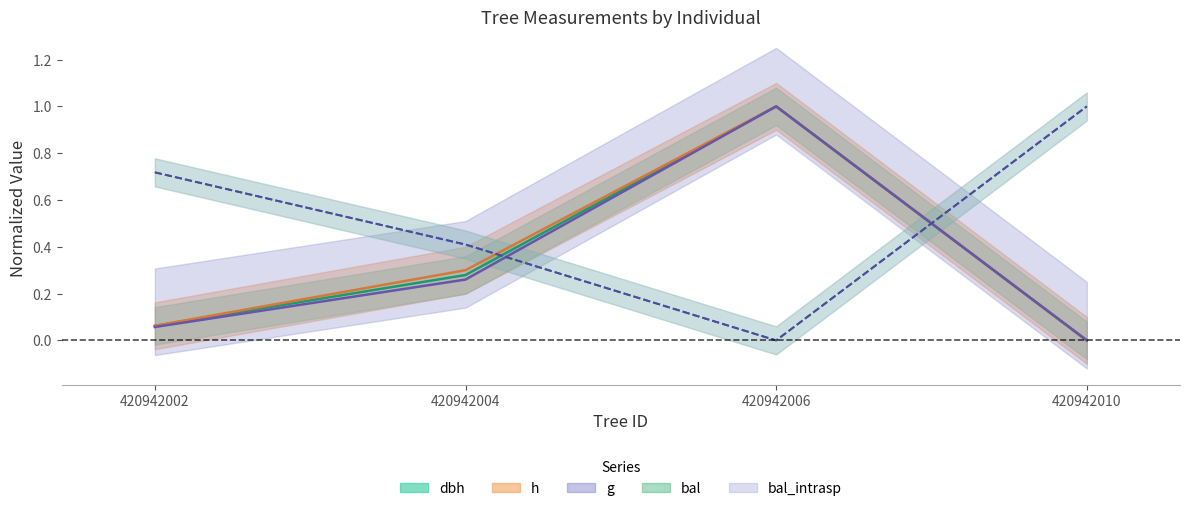

At how many categories does at least one series exceed 0?

4